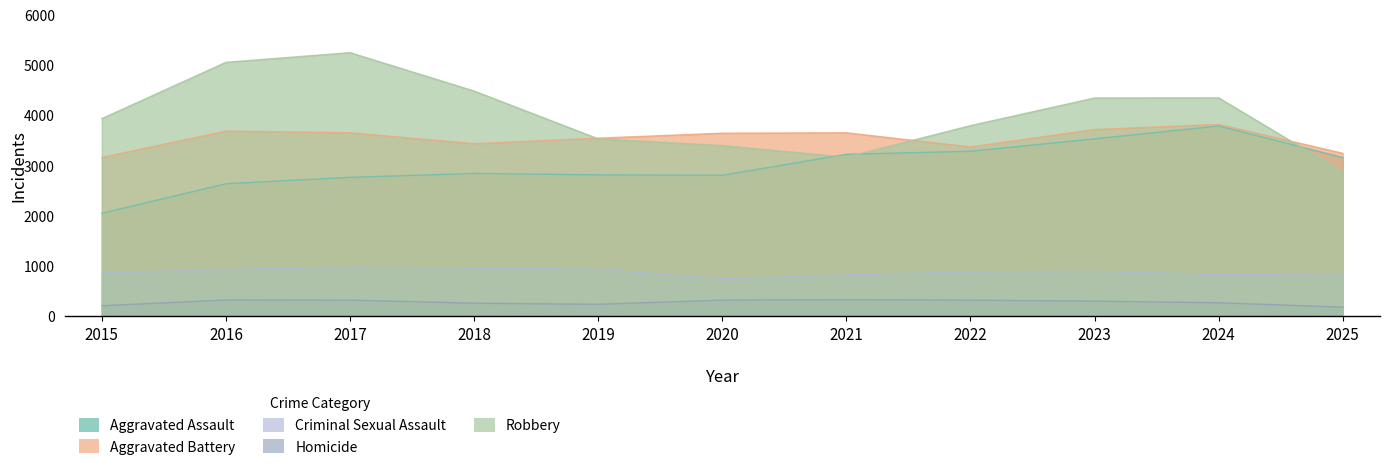

How many data points in Criminal Sexual Assault are above 885?

5